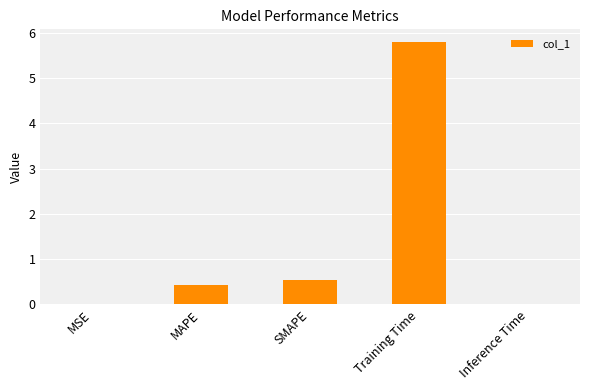

What is the greatest value displayed?

5.8